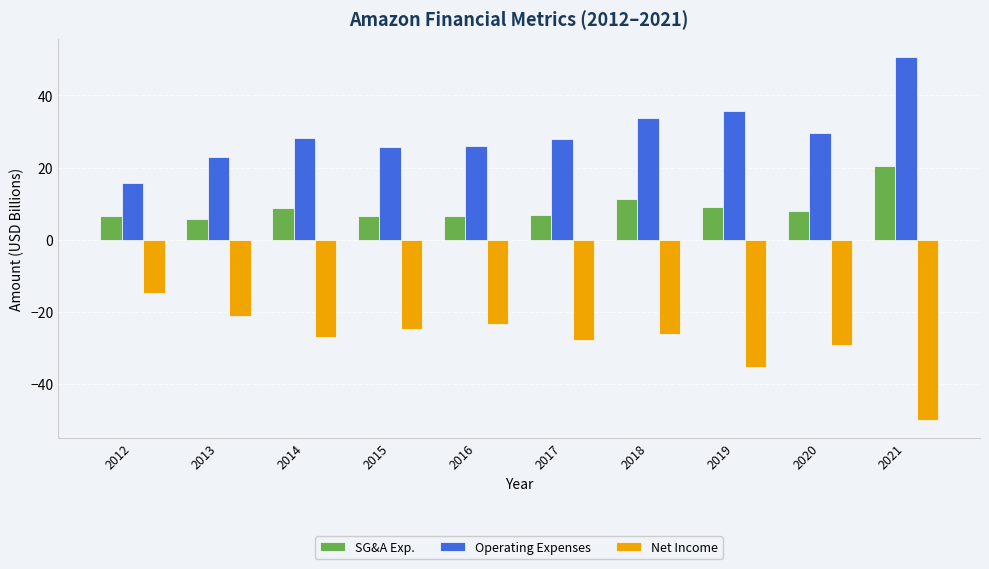

How many data points does each series have?

10